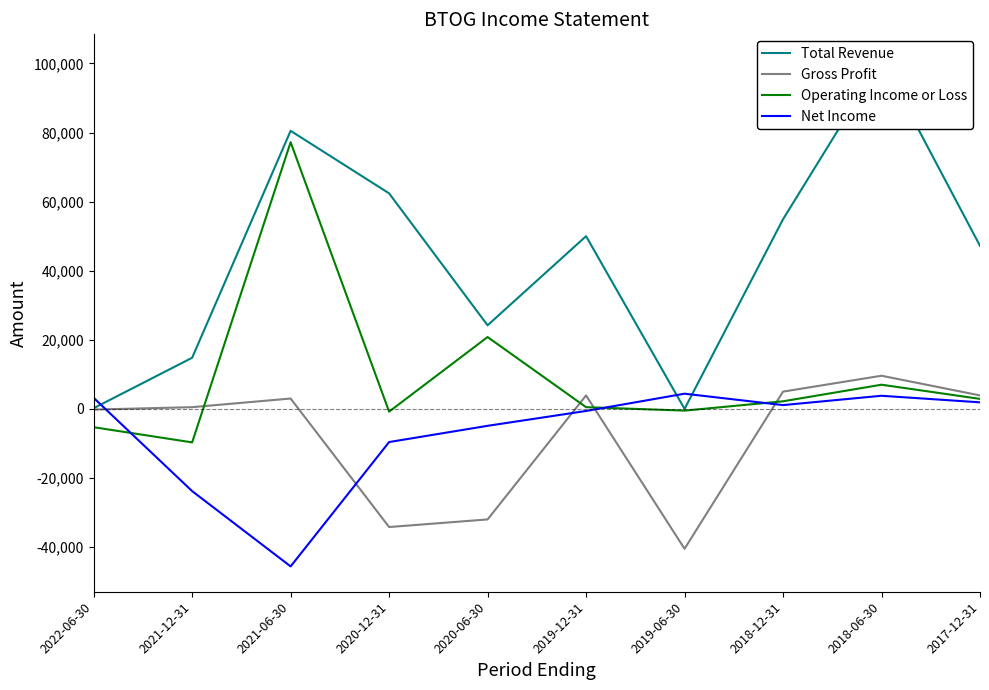

How many data points in Total Revenue are above 50000?

4